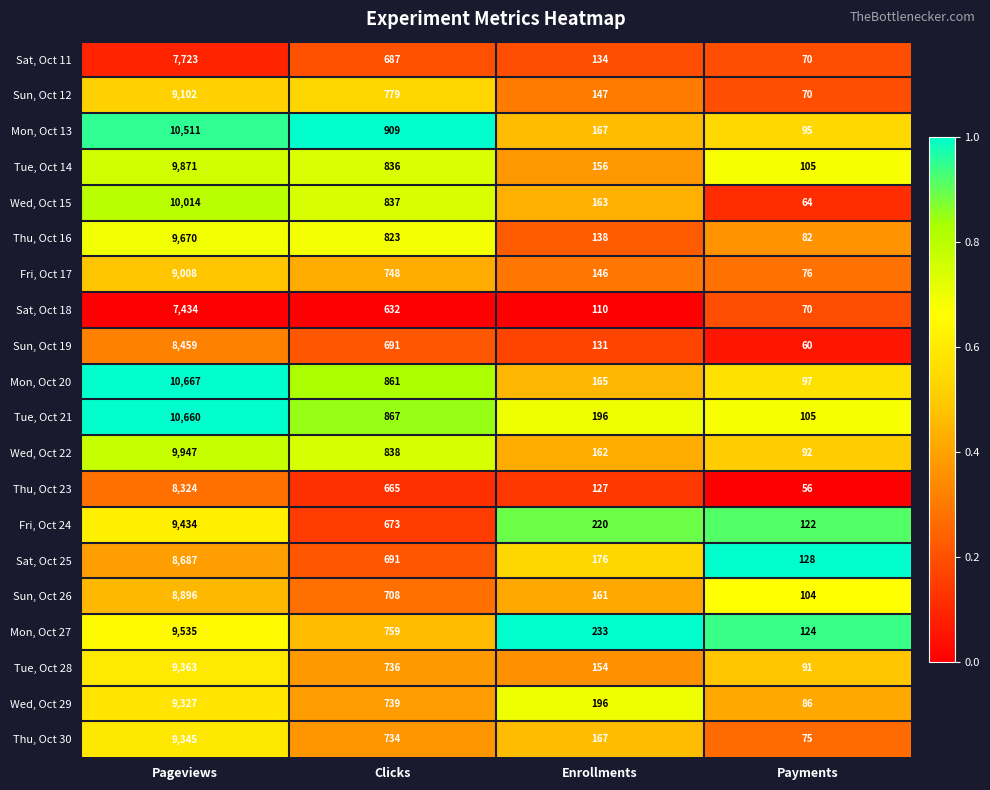

What is the sum of all Mon, Oct 13 values?

11682